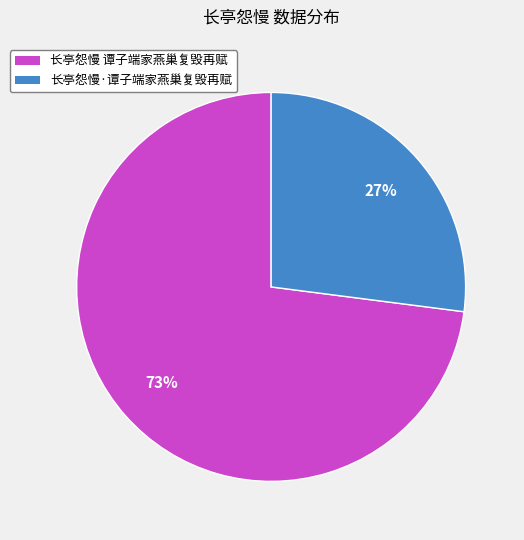

The 长亭怨慢·谭子端家燕巢复毁再赋 slice represents 33% of the pie. True or false?

False